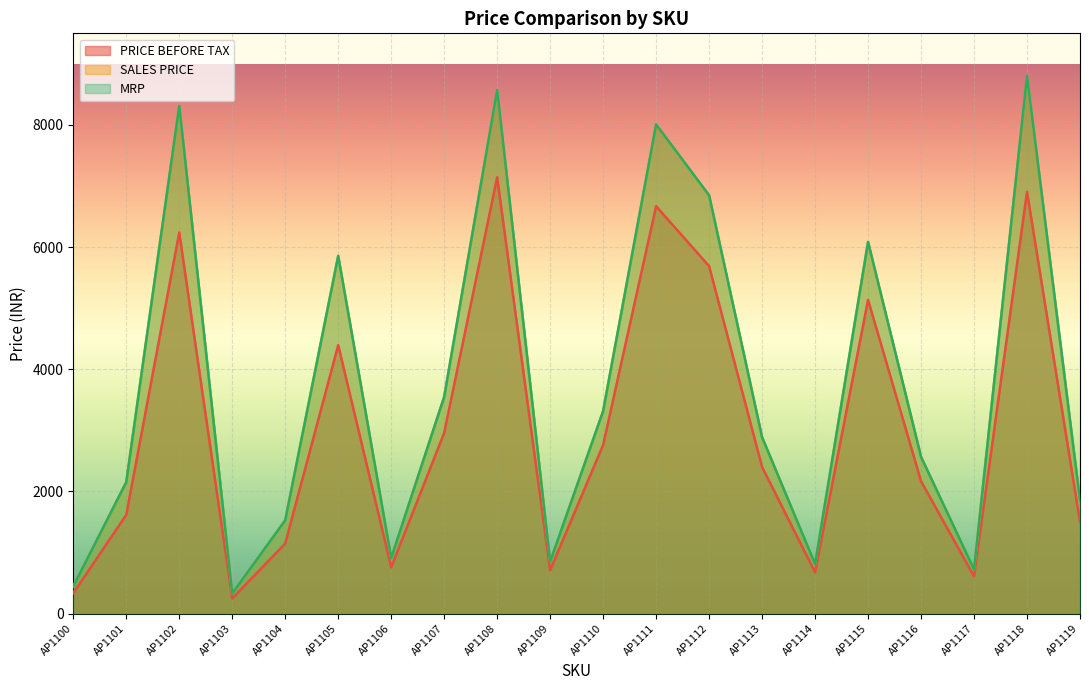

What are all the series names shown in the legend?

PRICE BEFORE TAX, SALES PRICE, MRP